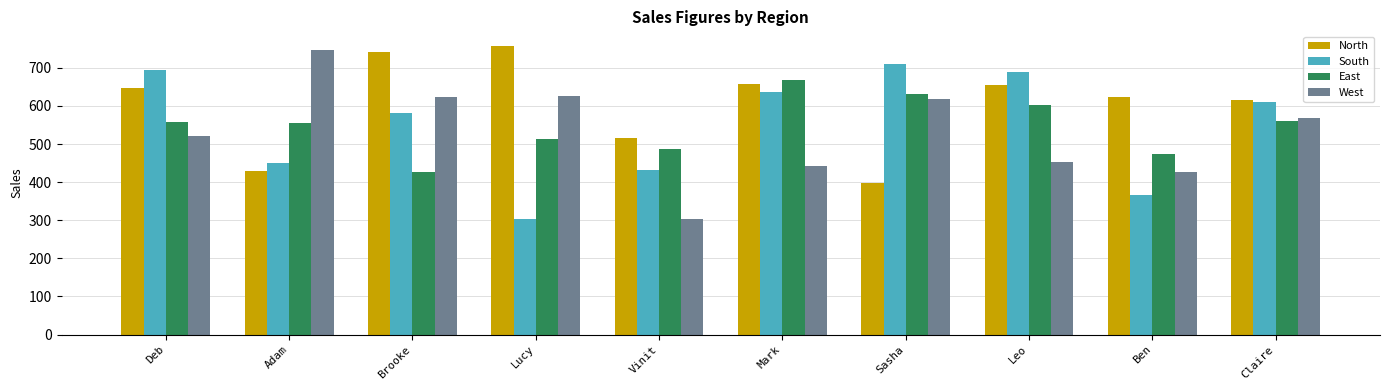

Is it true that North equals 517 at Vinit?

True